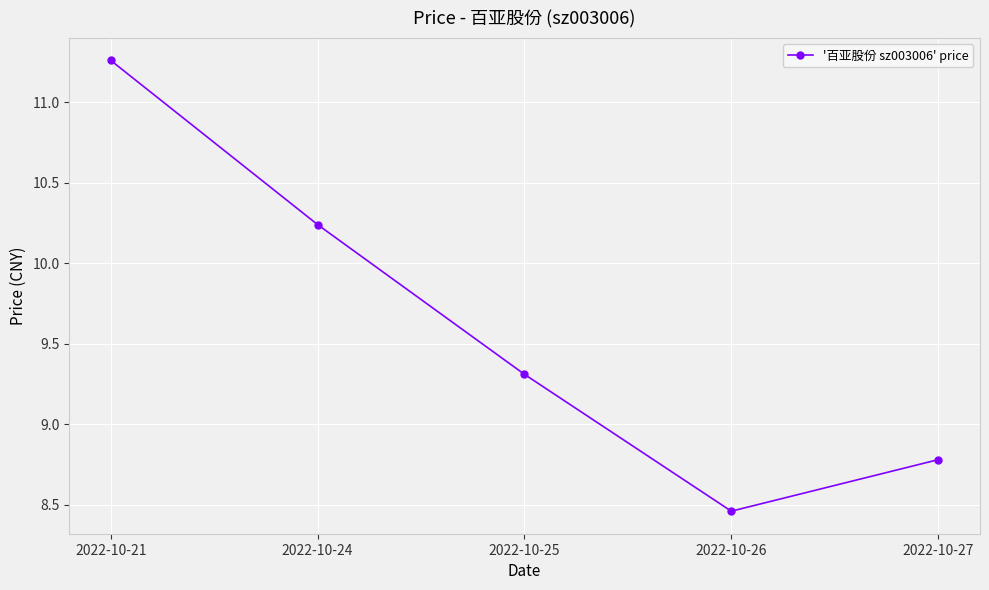

What is the approximate value at 2022-10-25?

9.3